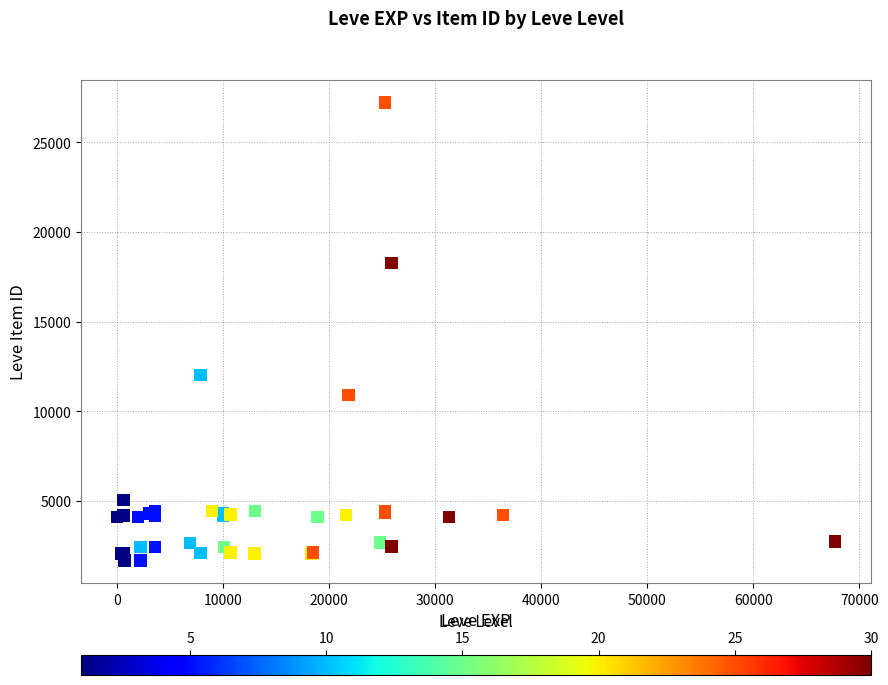

What Y value in the scatter plot is closest to 14448?

12018